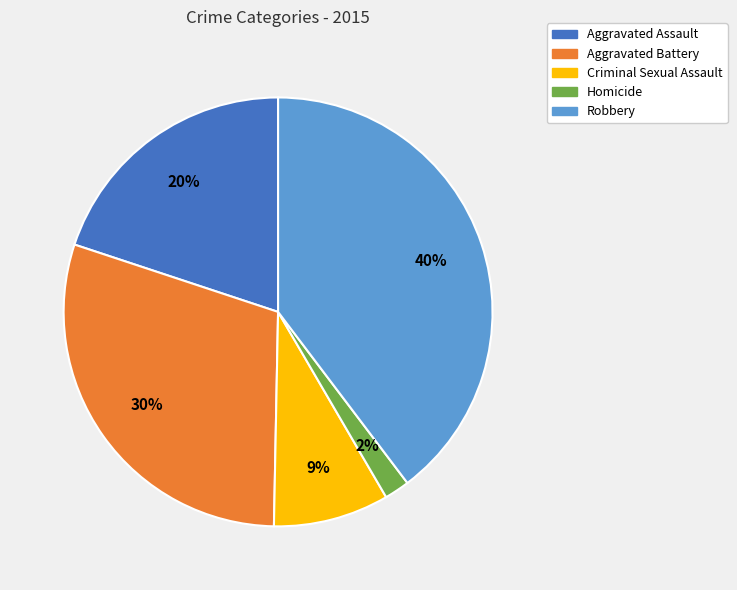

Is the sum of Criminal Sexual Assault and Aggravated Battery greater than half?

No